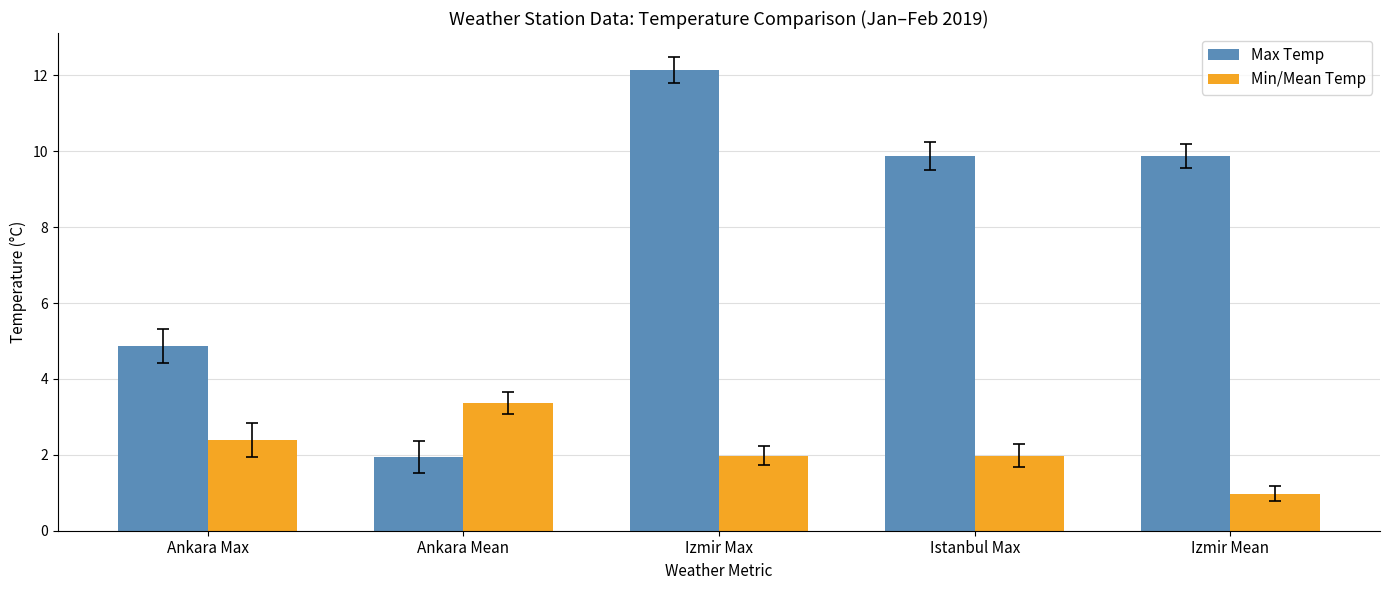

At which label is Max Temp closest to 7?

Ankara Max